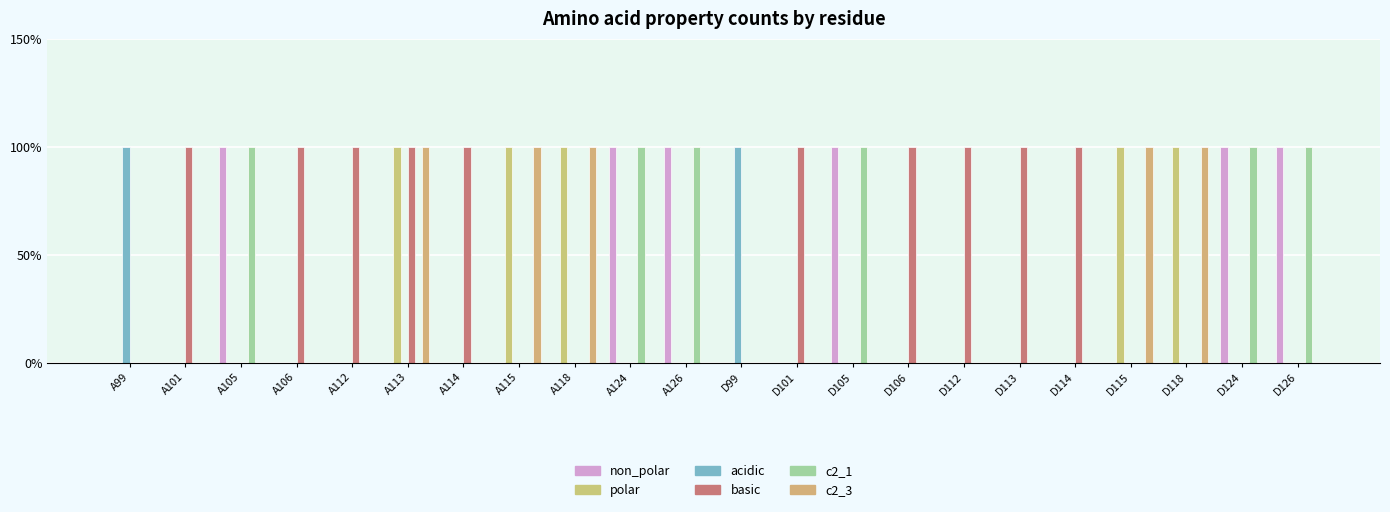

Is it true that non_polar equals 1 at D113?

False